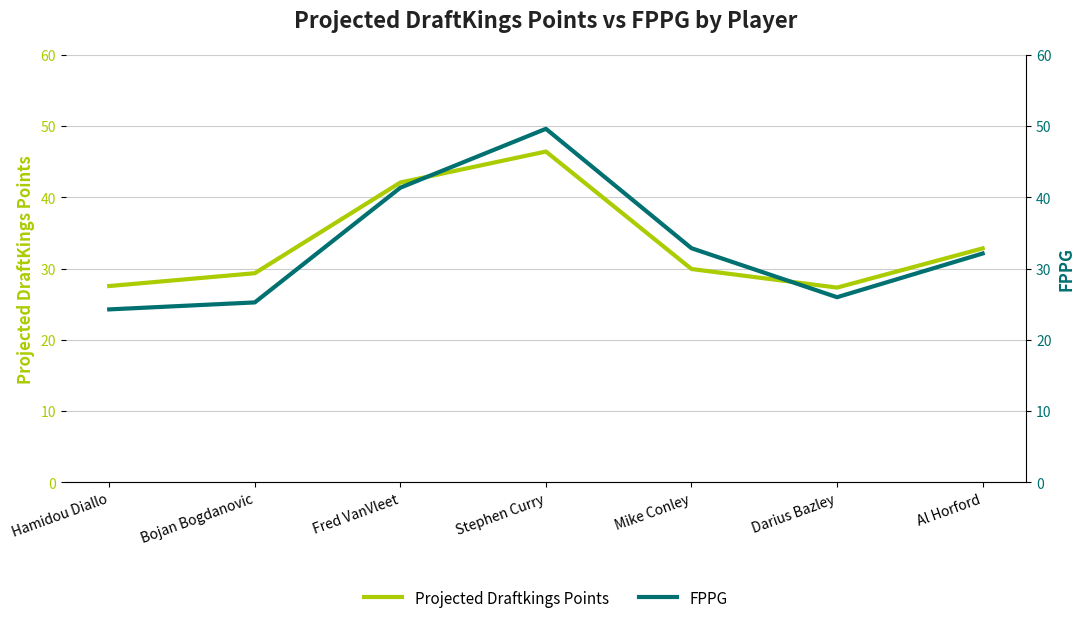

What is the label of the 7th point from the right?

Hamidou Diallo